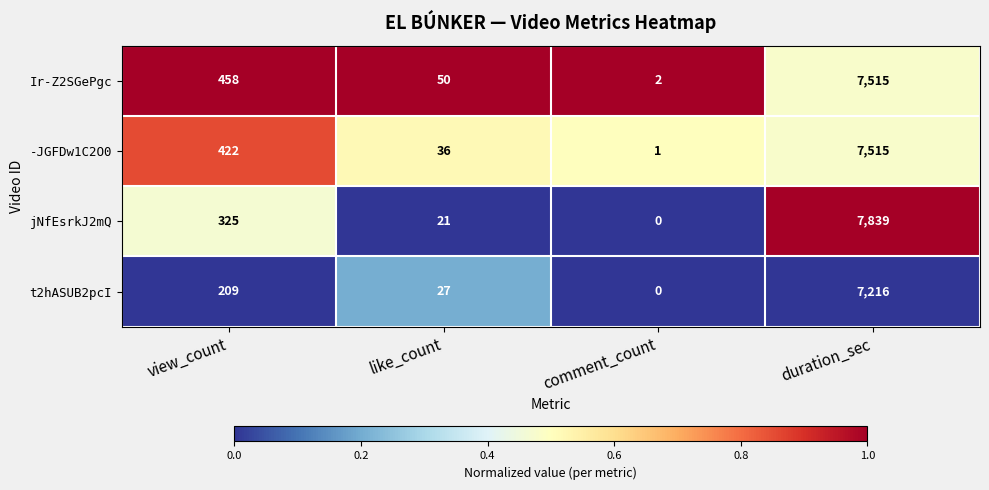

What is the difference between the highest and lowest values at like_count?

29